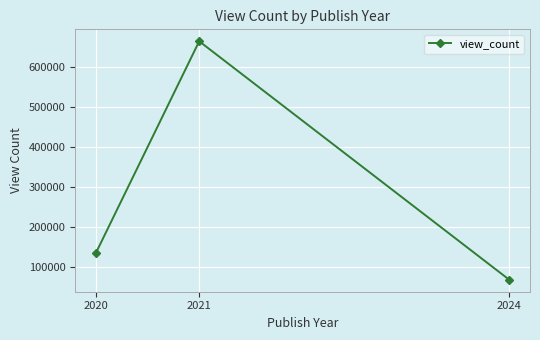

What is the ratio of the value at 2021 to the value at 2024?

9.9